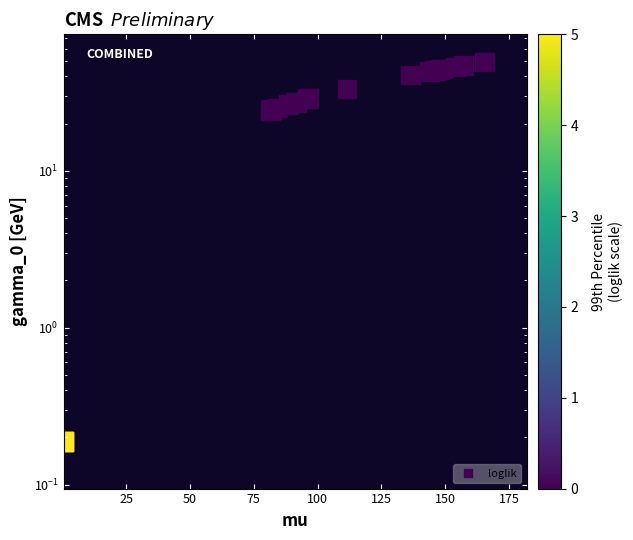

Reading left to right, list all the values displayed in this chart.

0.2	0.2	0.2	24.3	24.5	25.1	26.4	27.3	28.6	28.8	33.2	40.7	42.9	43.6	43.9	44.1	44.4	45.9	46.9	49.4